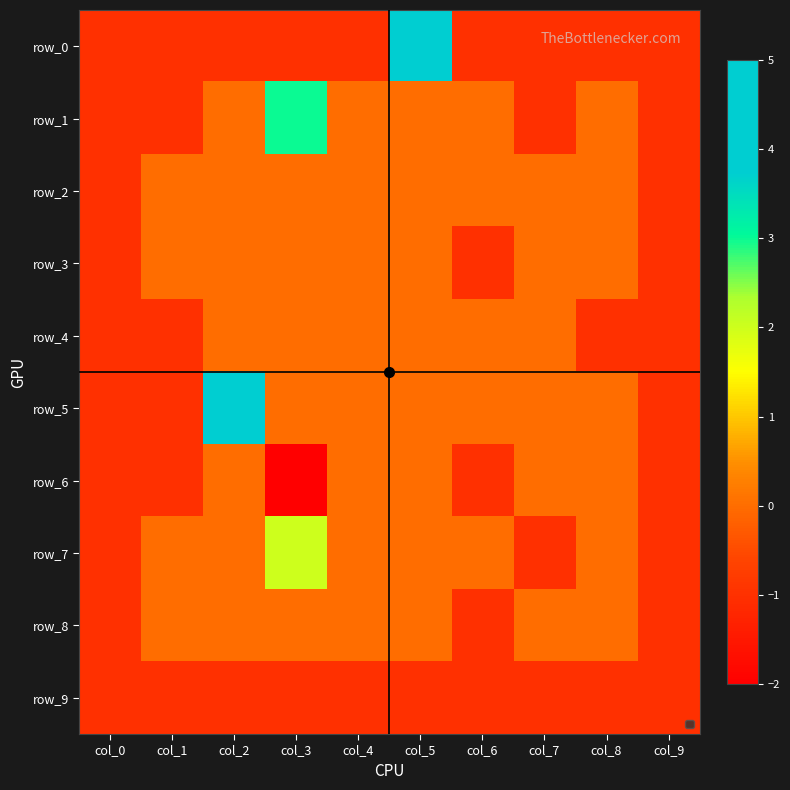

What is the difference between the maximum and minimum values in the row_7 series?

3